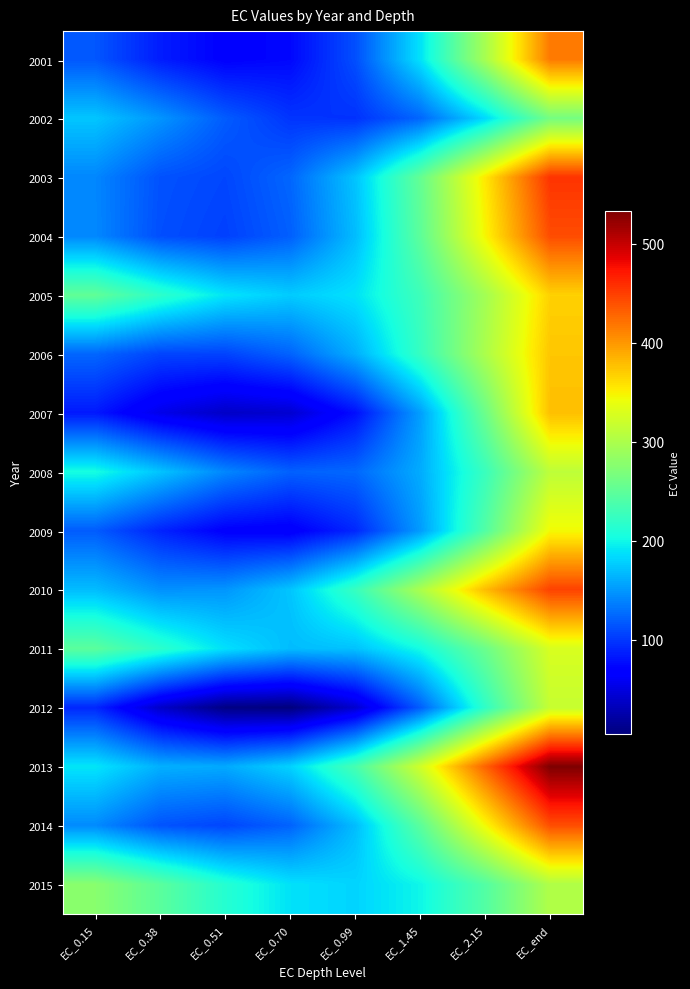

Rank the series at EC_end from highest to lowest value.

2013, 2003, 2010, 2004, 2014, 2001, 2007, 2006, 2005, 2009, 2011, 2012, 2008, 2015, 2002